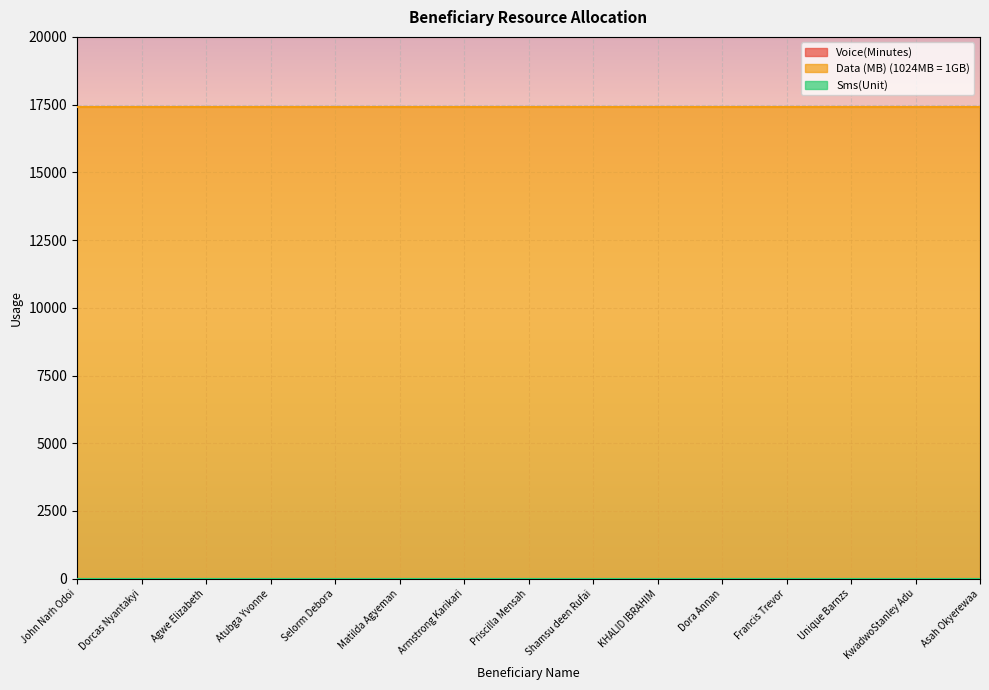

Which category has the lowest value in the Voice(Minutes) series?

John Narh Odoi